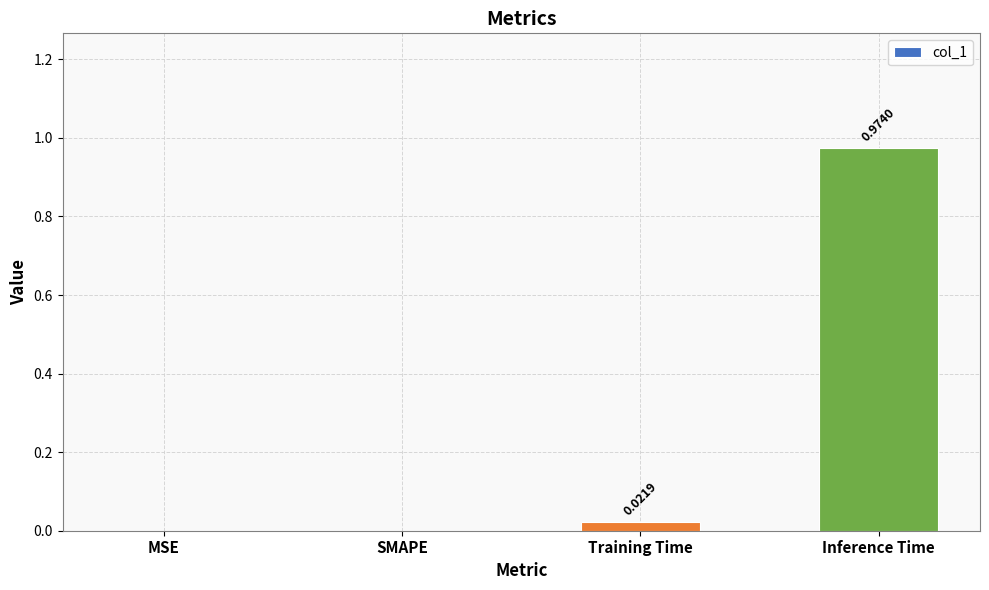

What is the change in value from MSE to Inference Time?

+1.0